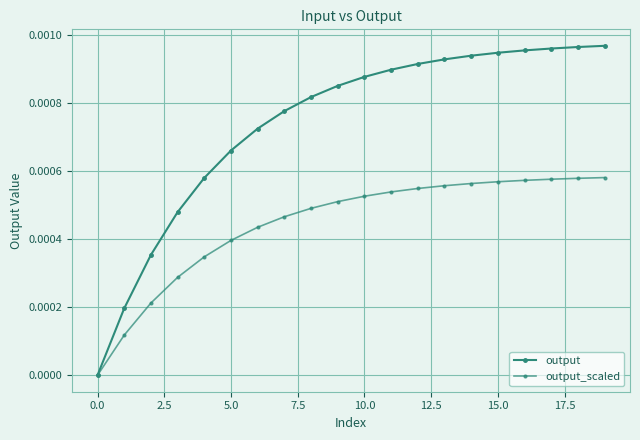

True or false: output and output_scaled intersect in this chart.

False